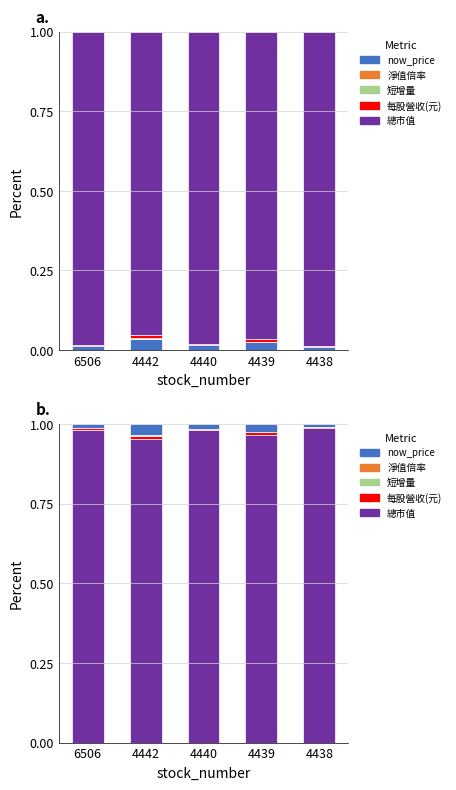

Where is 總市值 nearest to the value 0?

4442